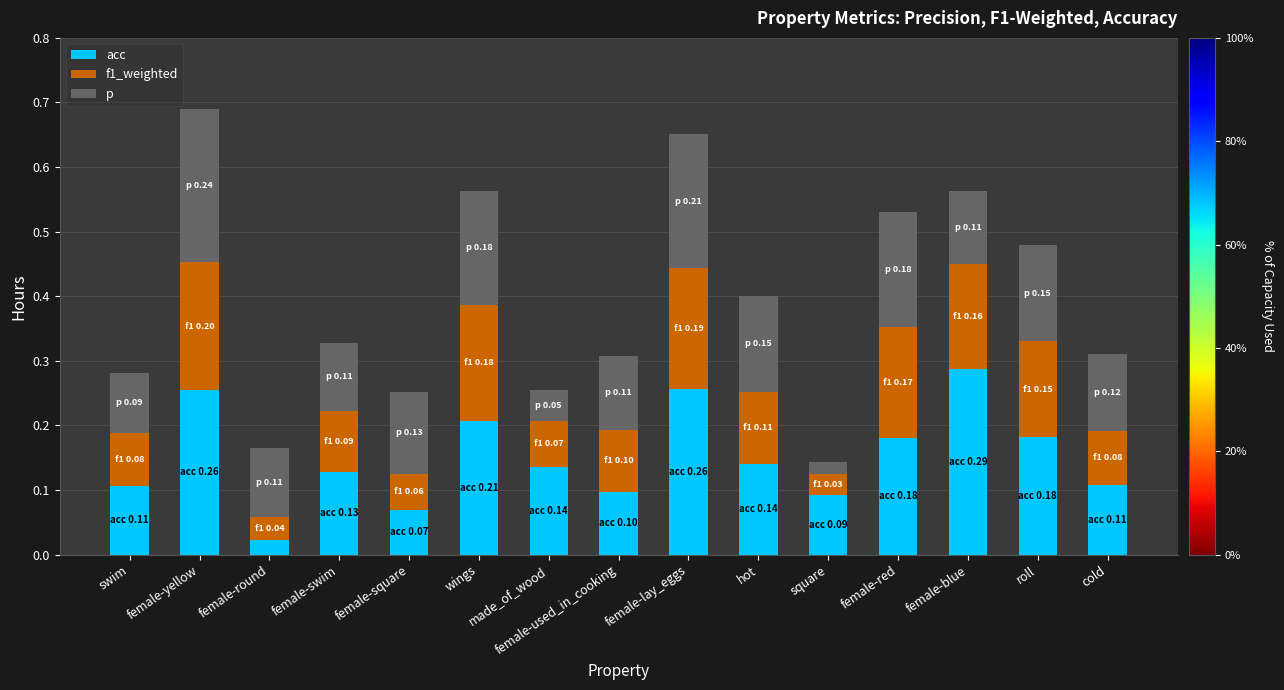

The value of acc at female-red is 0.3. True or false?

False